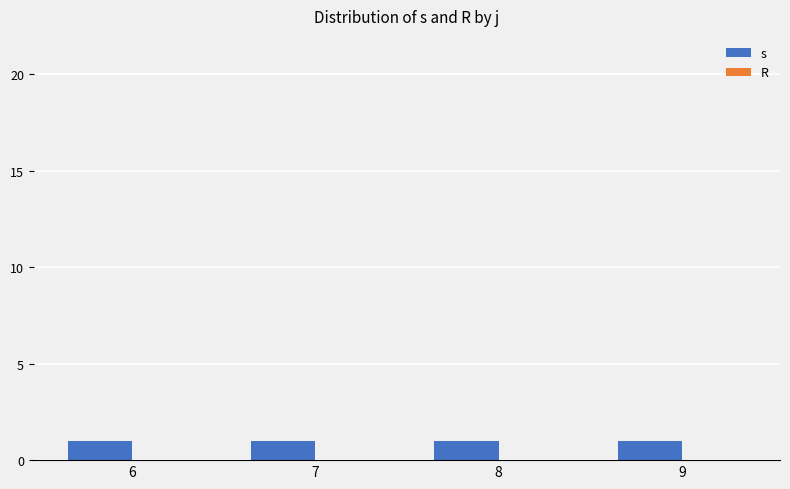

Count the number of data series in this chart.

2